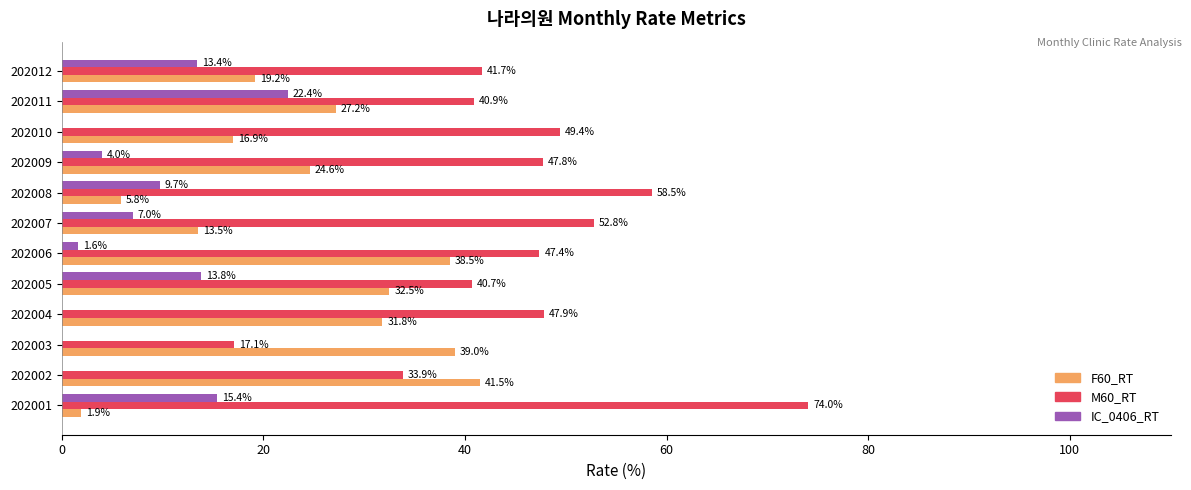

Between 202003 and 202009, which series saw the biggest shift?

M60_RT